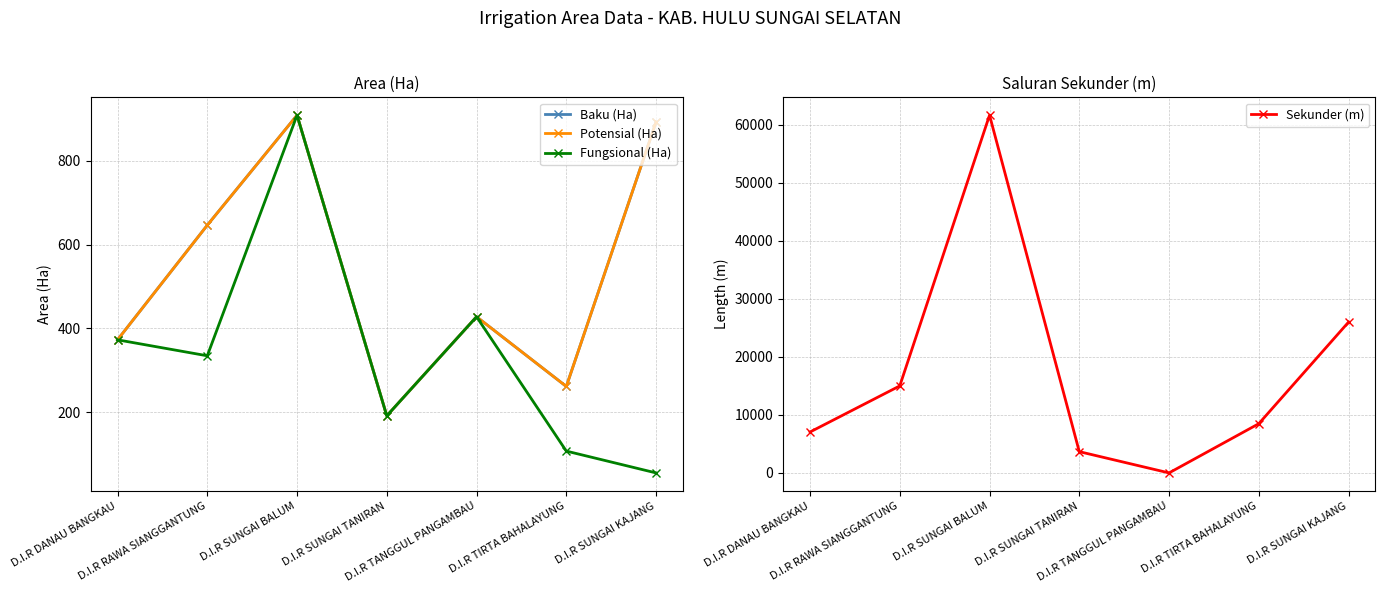

Which series has the largest total across all categories?

Sekunder (m)